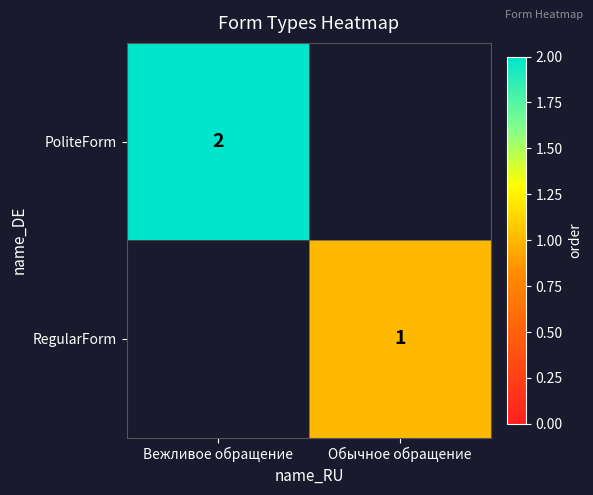

True or false: RegularForm has a value of 1 at Обычное обращение.

True